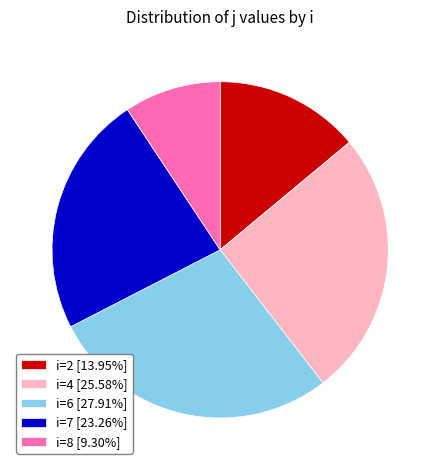

Does any single category account for the majority?

No